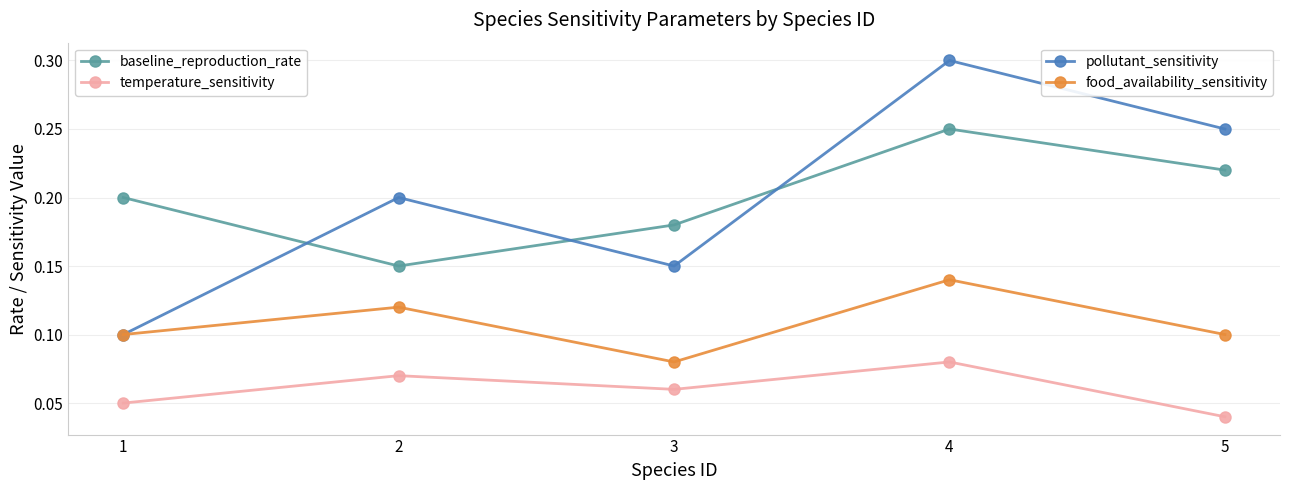

What is the greatest value displayed?

0.3